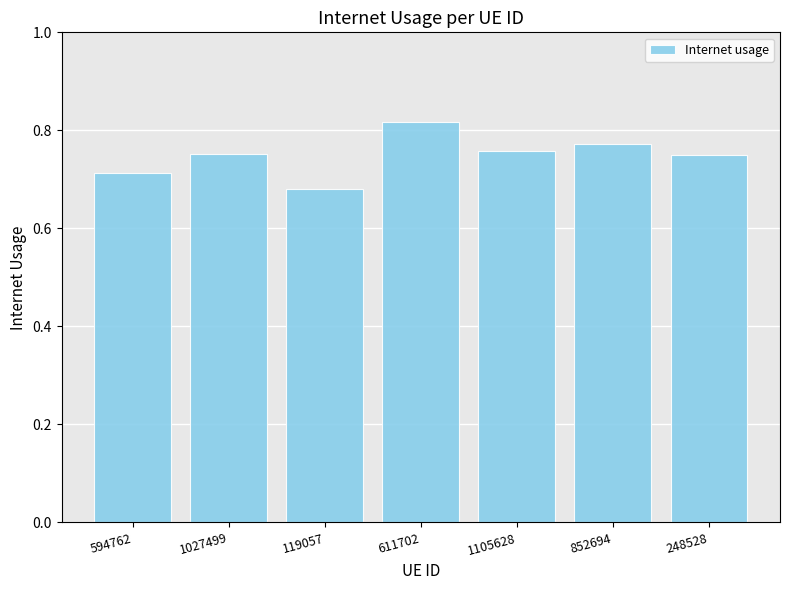

What is the sum of all values?

5.2